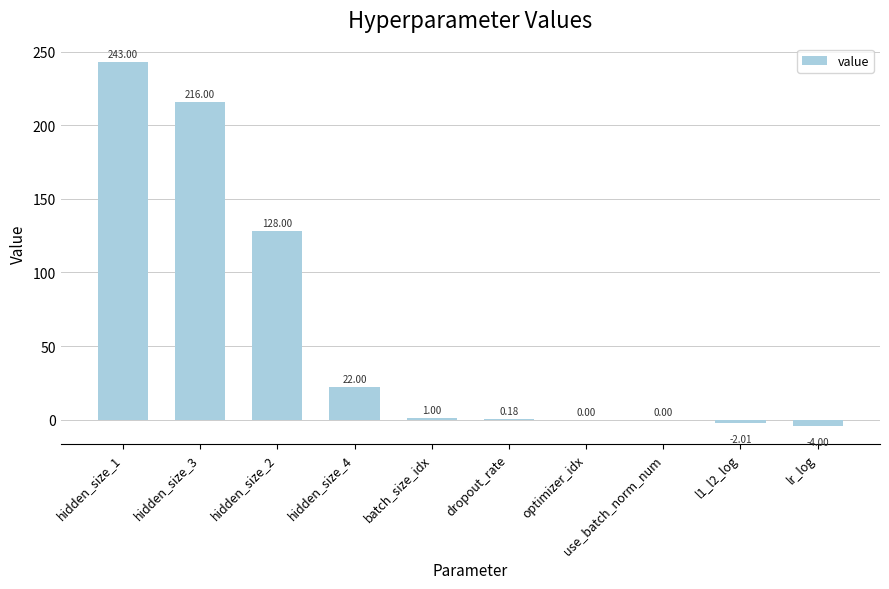

Which has a higher value, l1_l2_log or batch_size_idx?

batch_size_idx